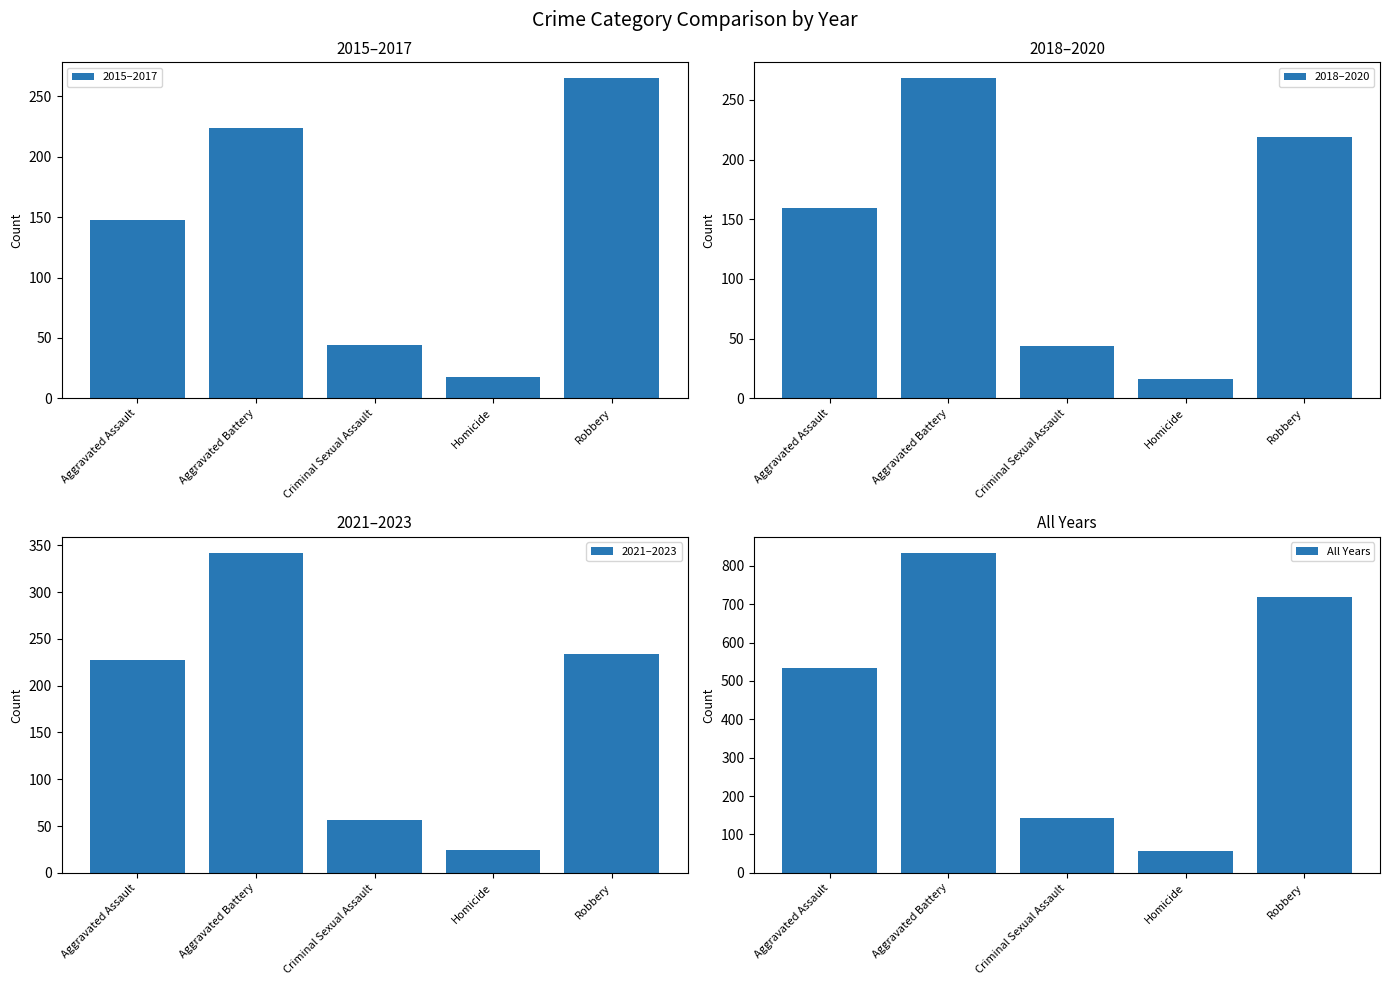

True or false: 2015–2017 has a value of 265 at Robbery.

True